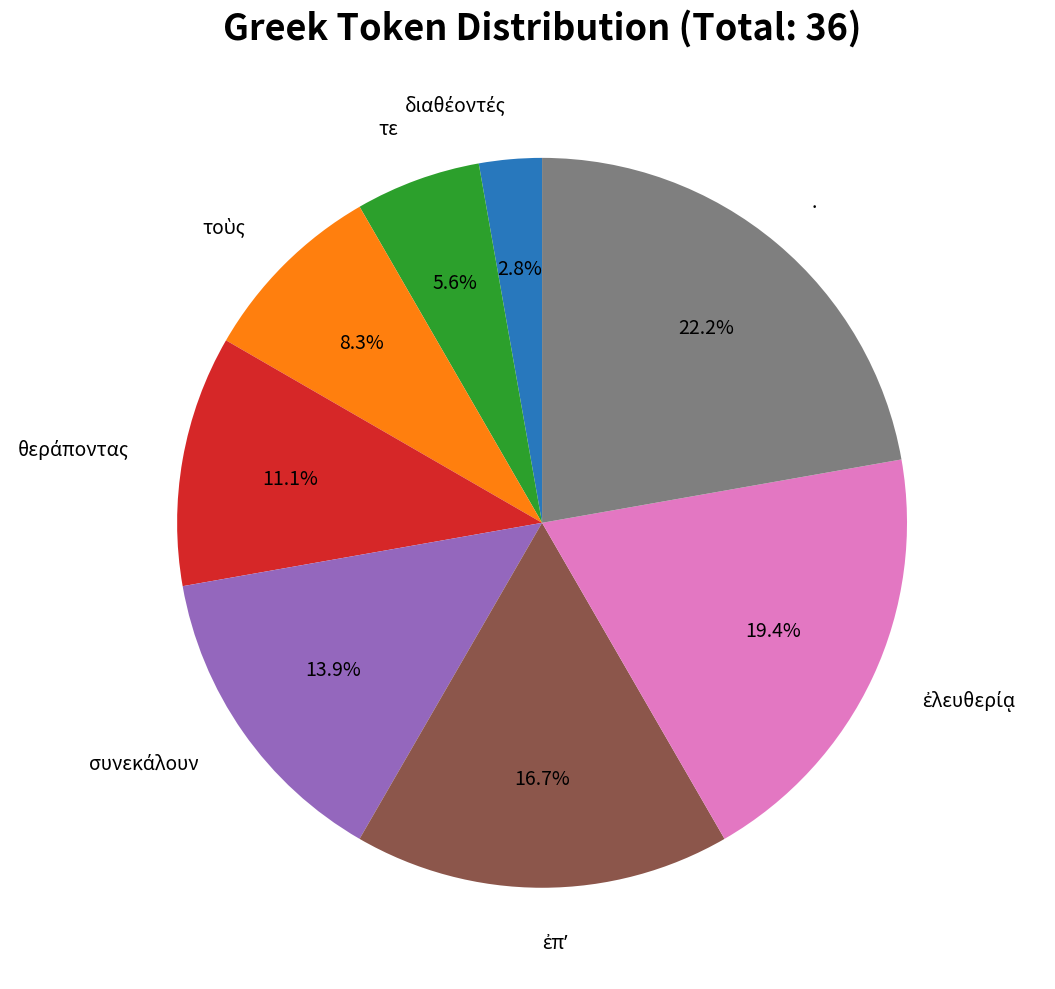

Is there a majority slice in this chart?

No